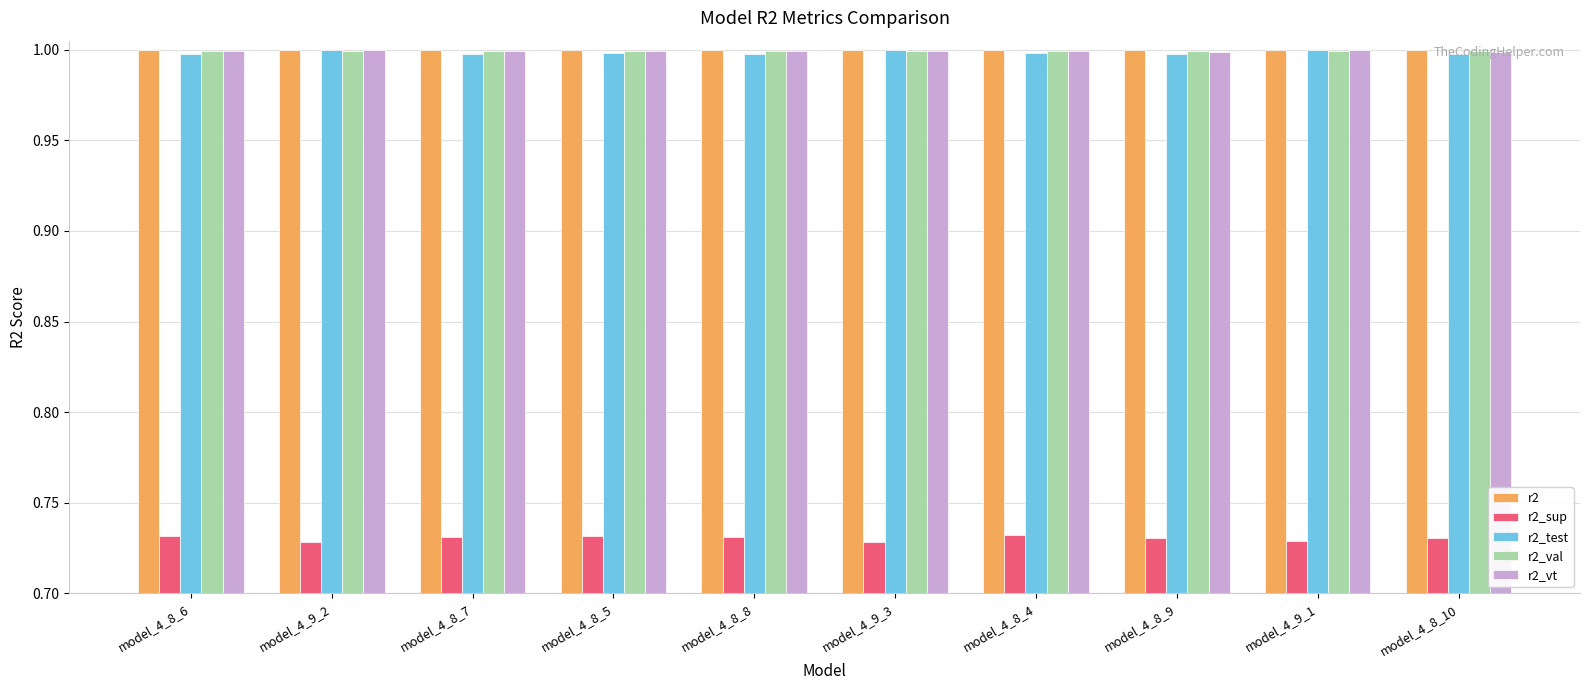

What is the highest value of the r2_test series?

1.0